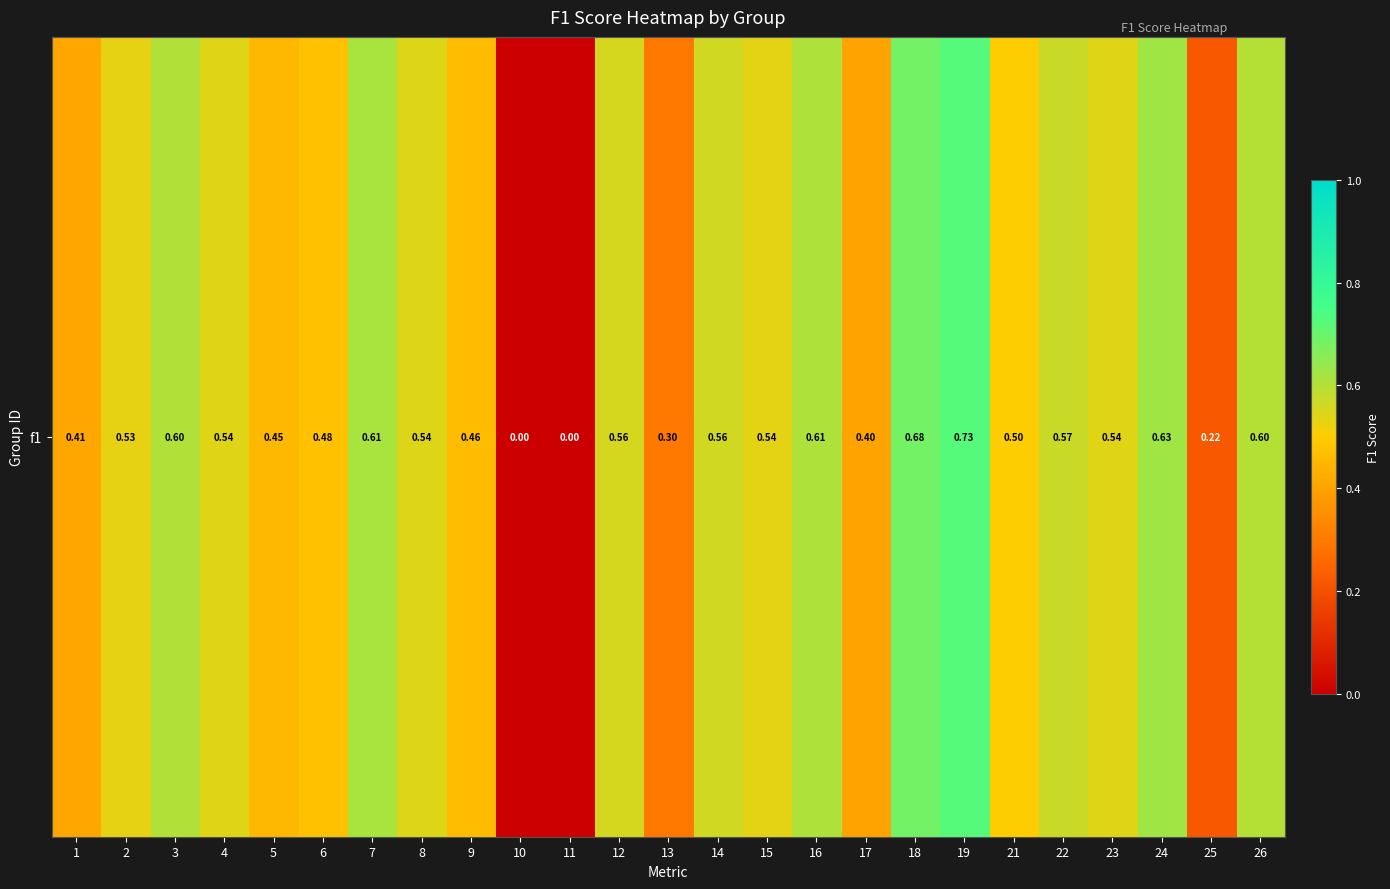

Which label corresponds to the smallest value in the chart?

10